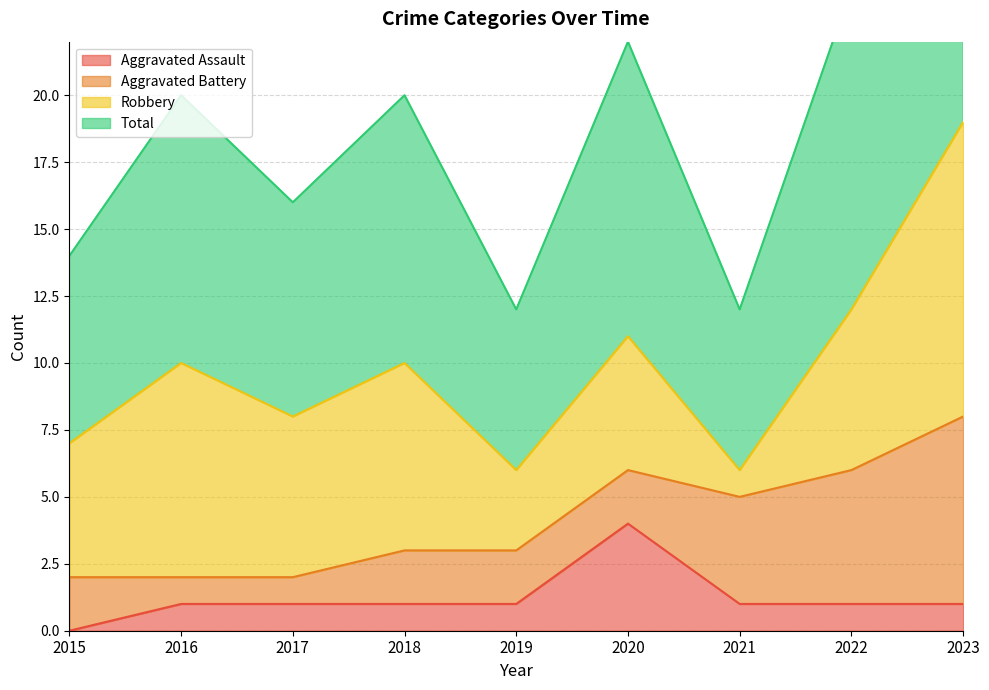

True or false: Total and Aggravated Assault intersect in this chart.

False